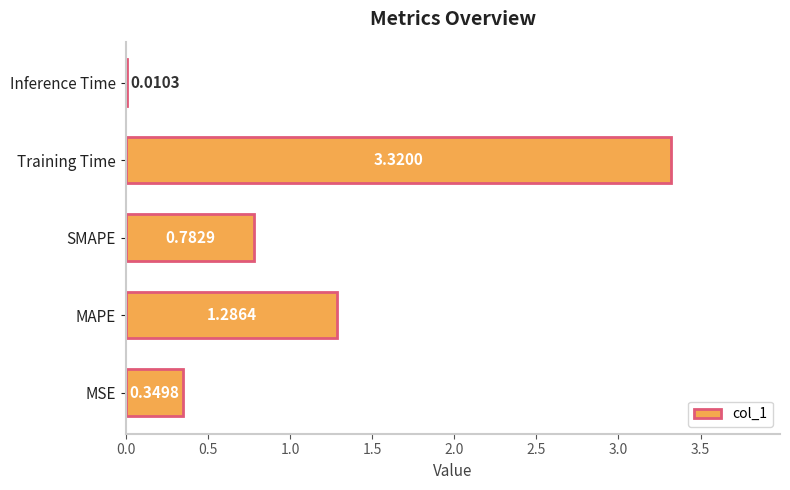

Which category has the highest value across all series?

Training Time